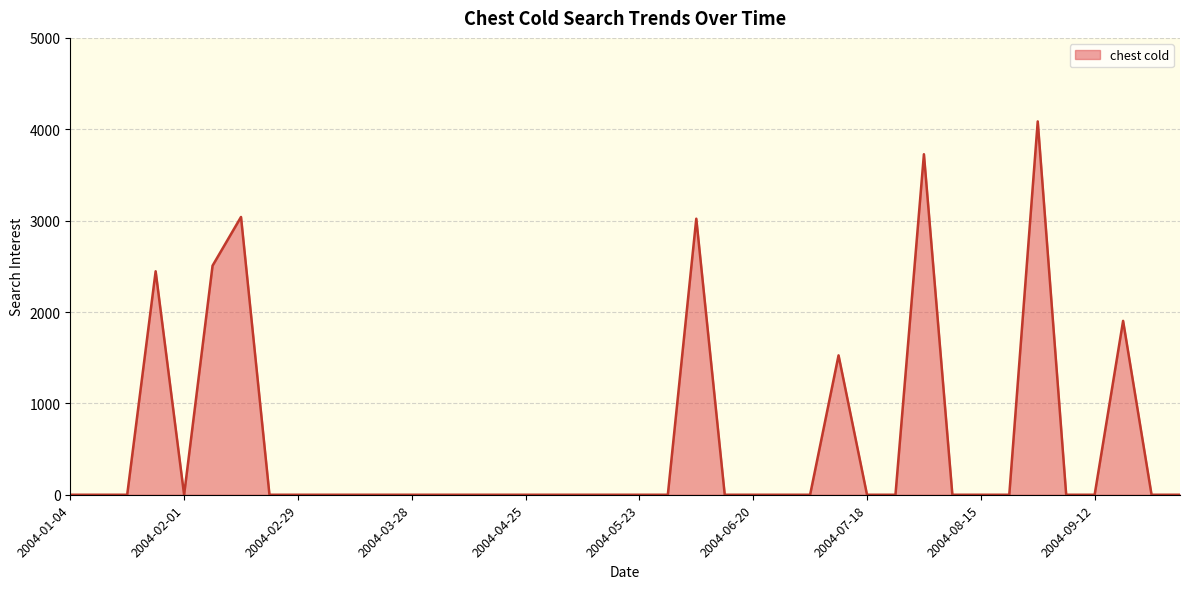

What is the difference between the maximum and minimum values?

4085.9